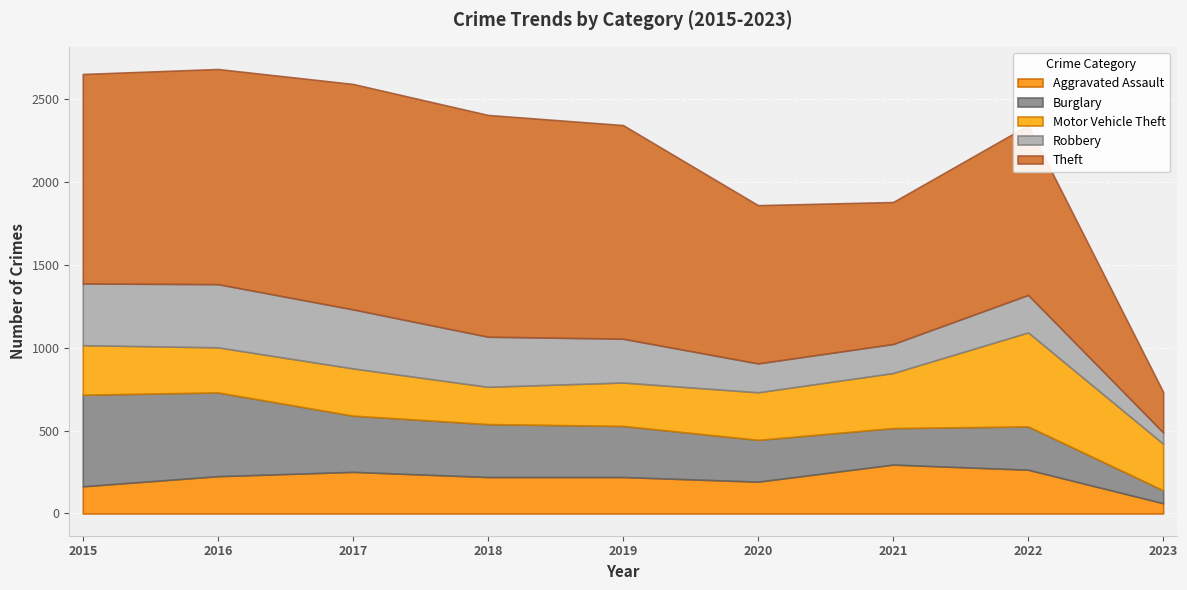

In Theft, how many points are lower than both neighbors (excluding endpoints)?

1